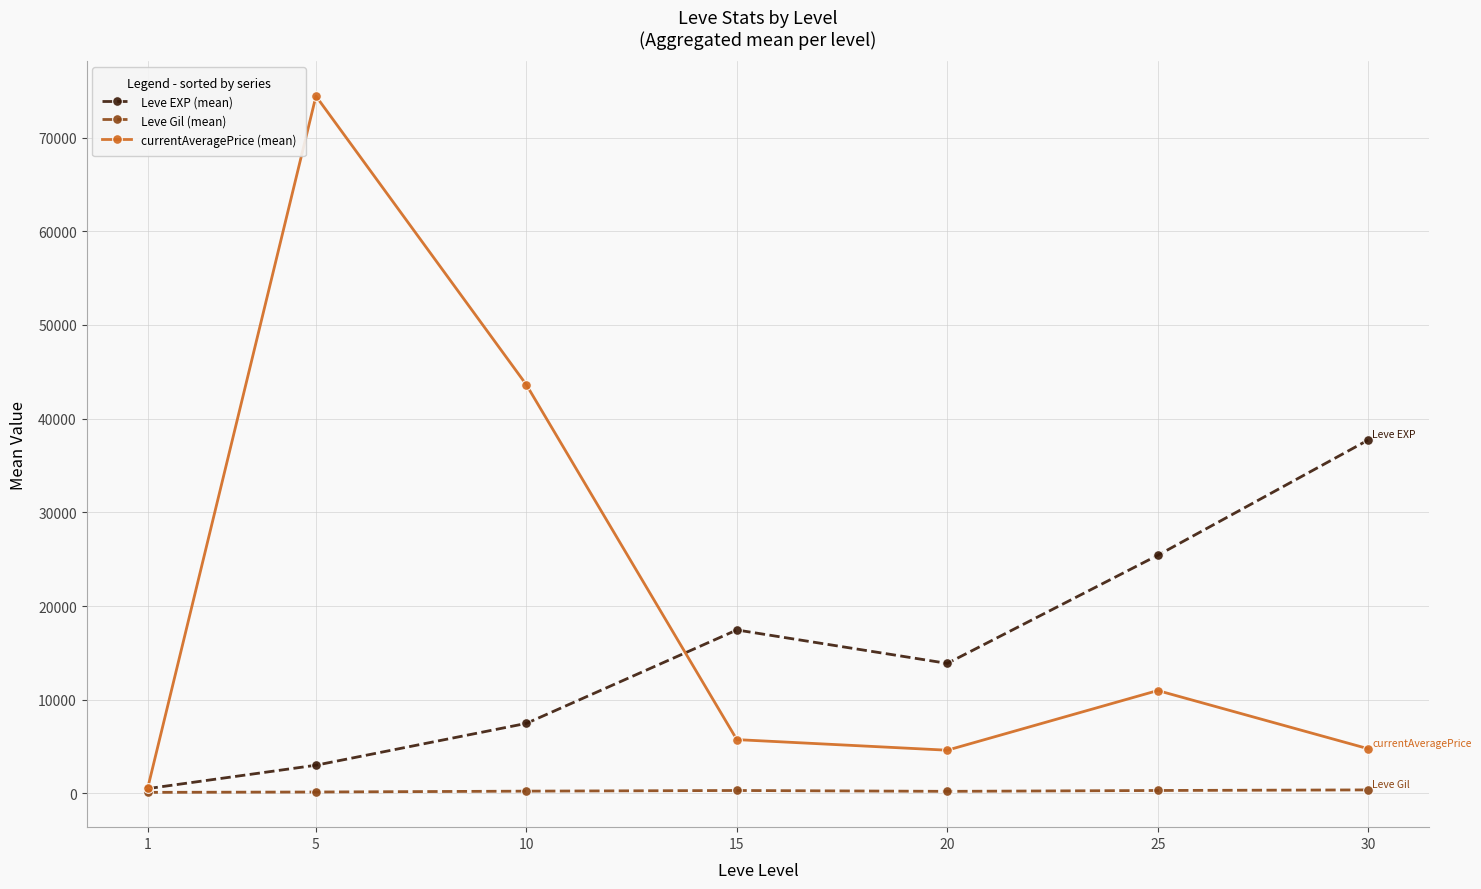

Is the value of Leve Gil (mean) at 1 greater than the value of currentAveragePrice (mean) at 20?

No